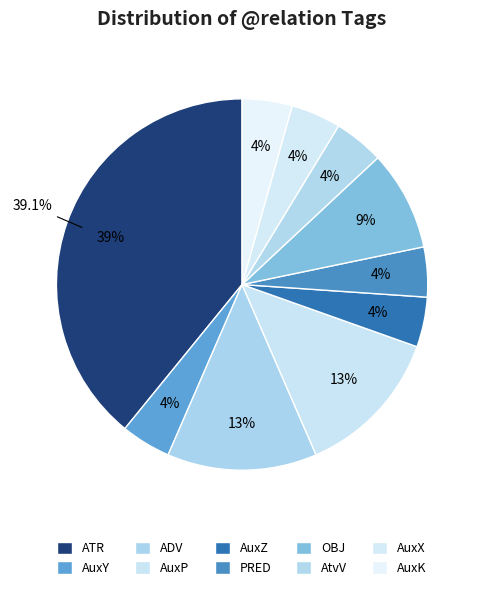

What is the ratio of the value at AuxZ to the value at AuxP?

0.3